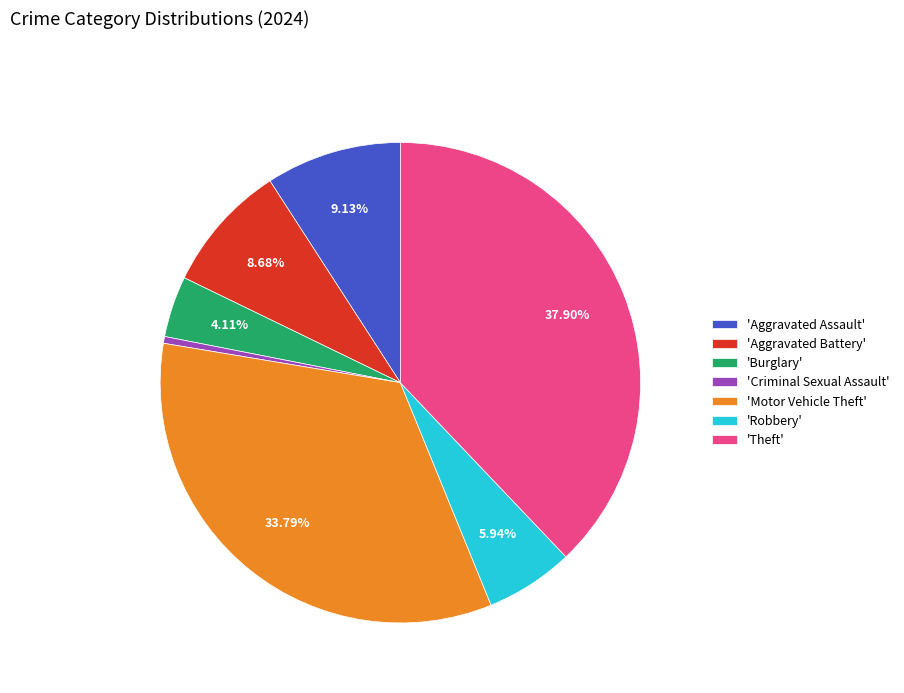

Which has a higher value, 'Theft' or 'Robbery'?

'Theft'